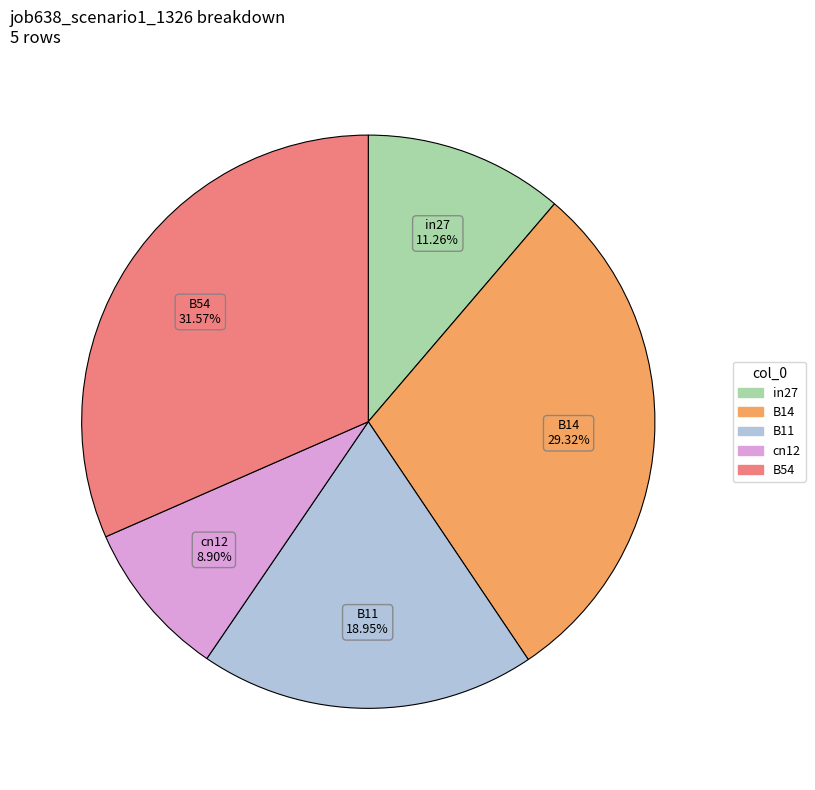

Between cn12 and B14, which is larger?

B14